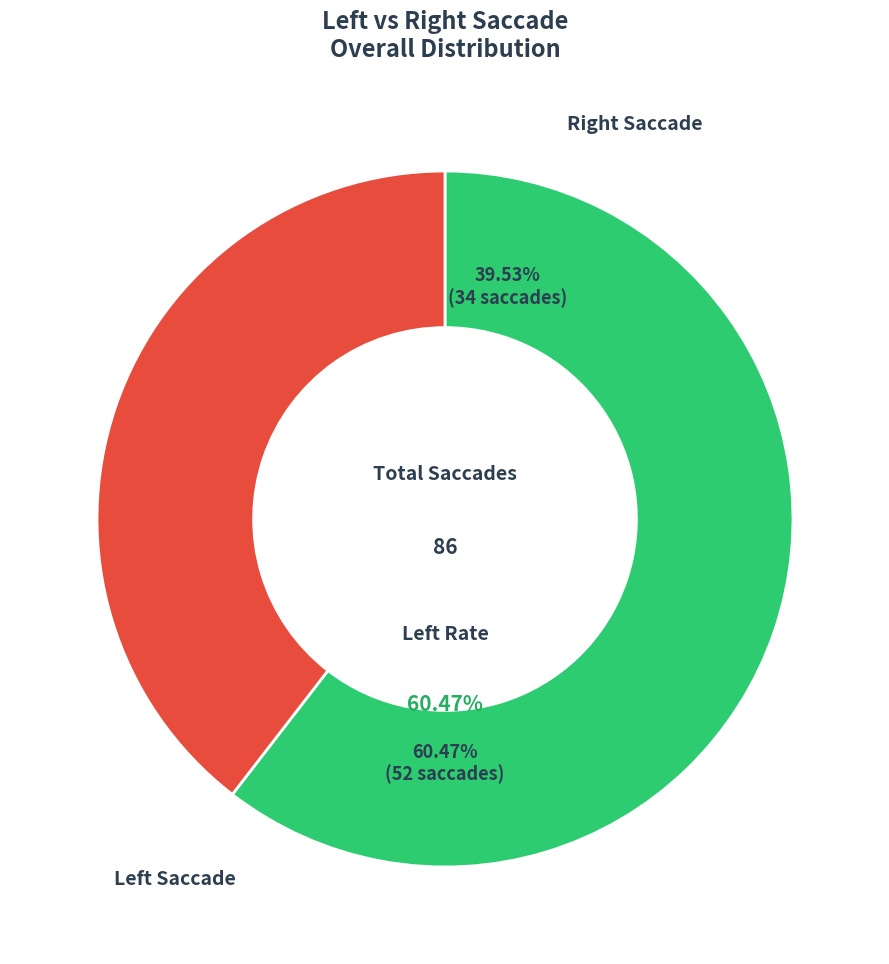

Is there a majority slice in this chart?

Yes